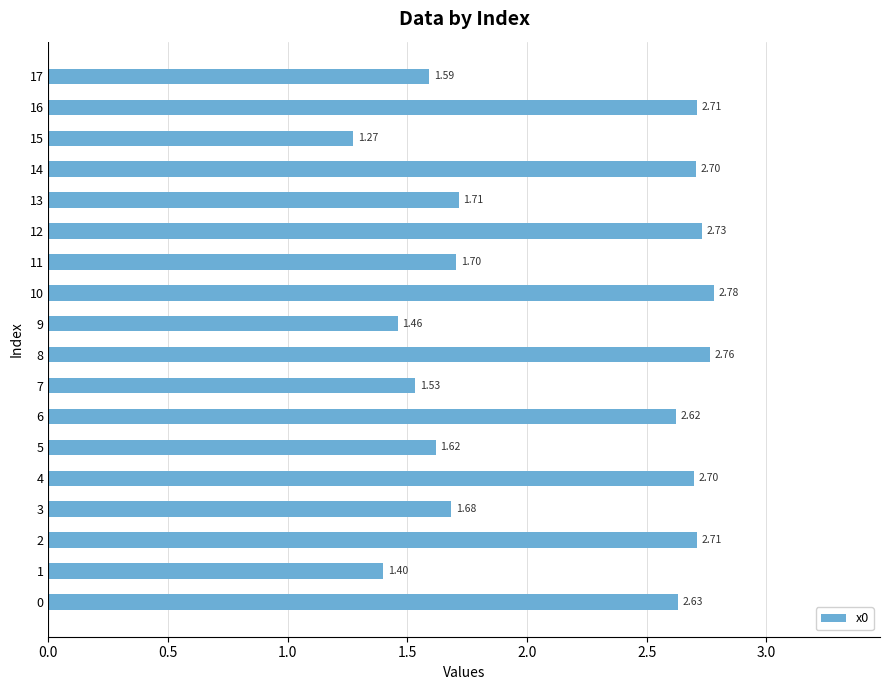

What is the sum of all values?

38.3